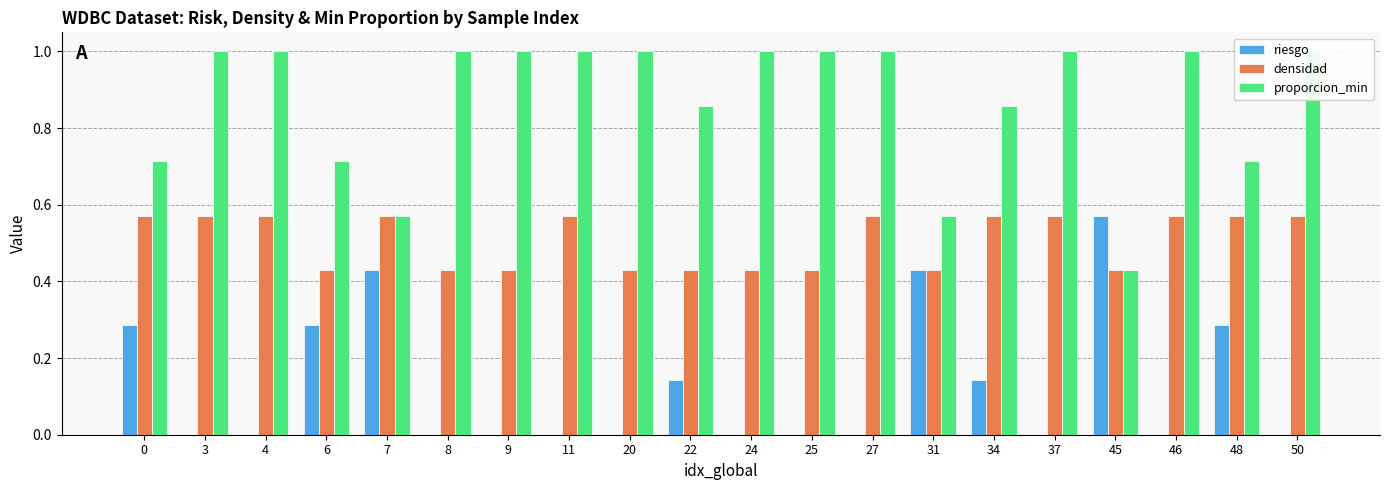

Reading right to left, what are all the values shown in this chart?

riesgo: 50=0.0	48=0.3	46=0.0	45=0.6	37=0.0	34=0.1	31=0.4	27=0.0	25=0.0	24=0.0	22=0.1	20=0.0	11=0.0	9=0.0	8=0.0	7=0.4	6=0.3	4=0.0	3=0.0	0=0.3
densidad: 50=0.6	48=0.6	46=0.6	45=0.4	37=0.6	34=0.6	31=0.4	27=0.6	25=0.4	24=0.4	22=0.4	20=0.4	11=0.6	9=0.4	8=0.4	7=0.6	6=0.4	4=0.6	3=0.6	0=0.6
proporcion_min: 50=1.0	48=0.7	46=1.0	45=0.4	37=1.0	34=0.9	31=0.6	27=1.0	25=1.0	24=1.0	22=0.9	20=1.0	11=1.0	9=1.0	8=1.0	7=0.6	6=0.7	4=1.0	3=1.0	0=0.7